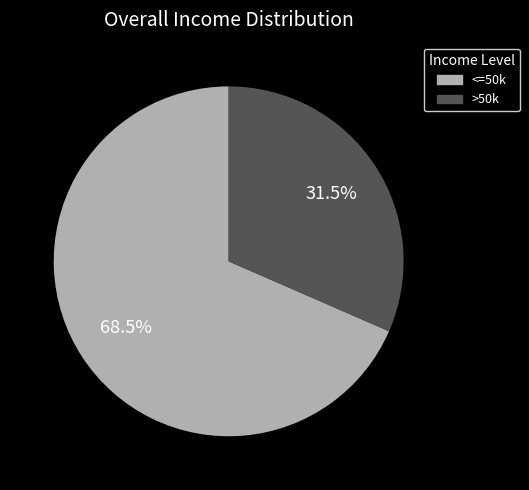

Is there any slice that represents more than half of the pie?

Yes